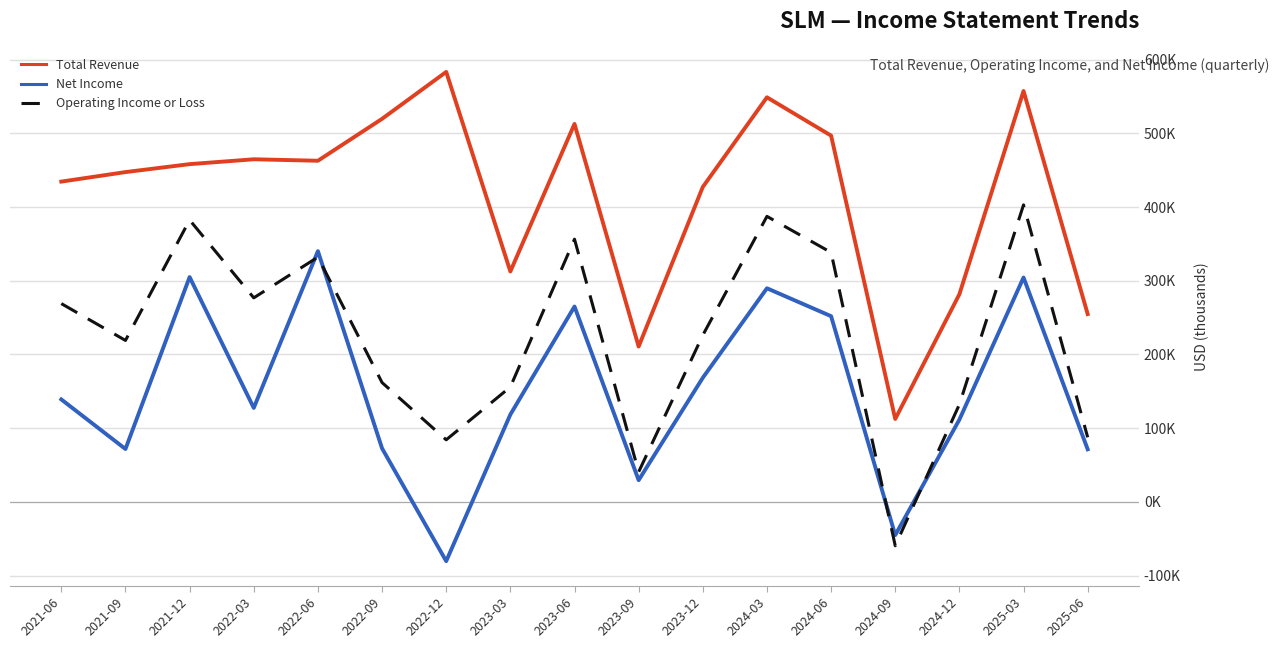

What position from the left is 2021-09?

2